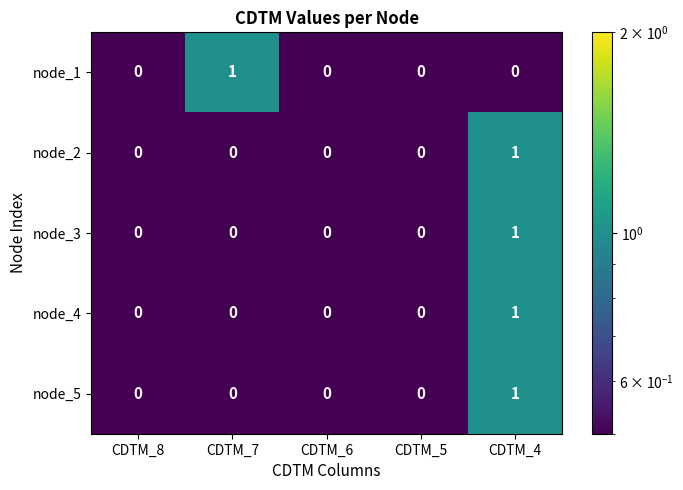

How many node_2 values are between 0 and 1?

5